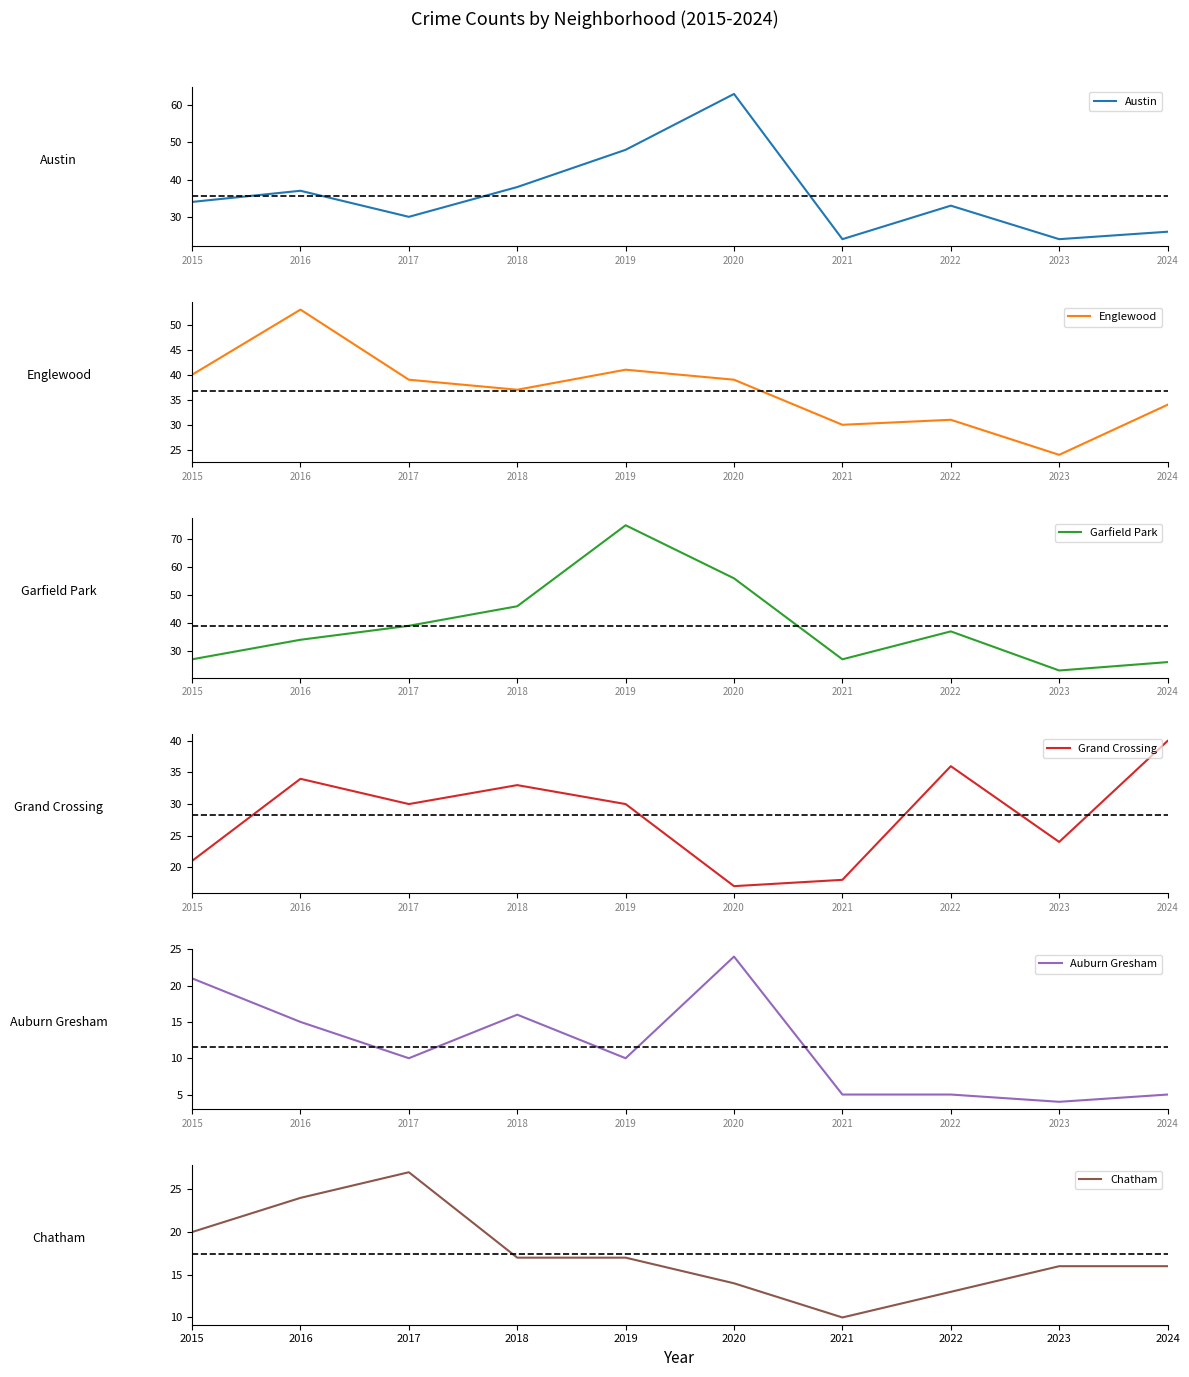

Count the number of categories in the chart.

10